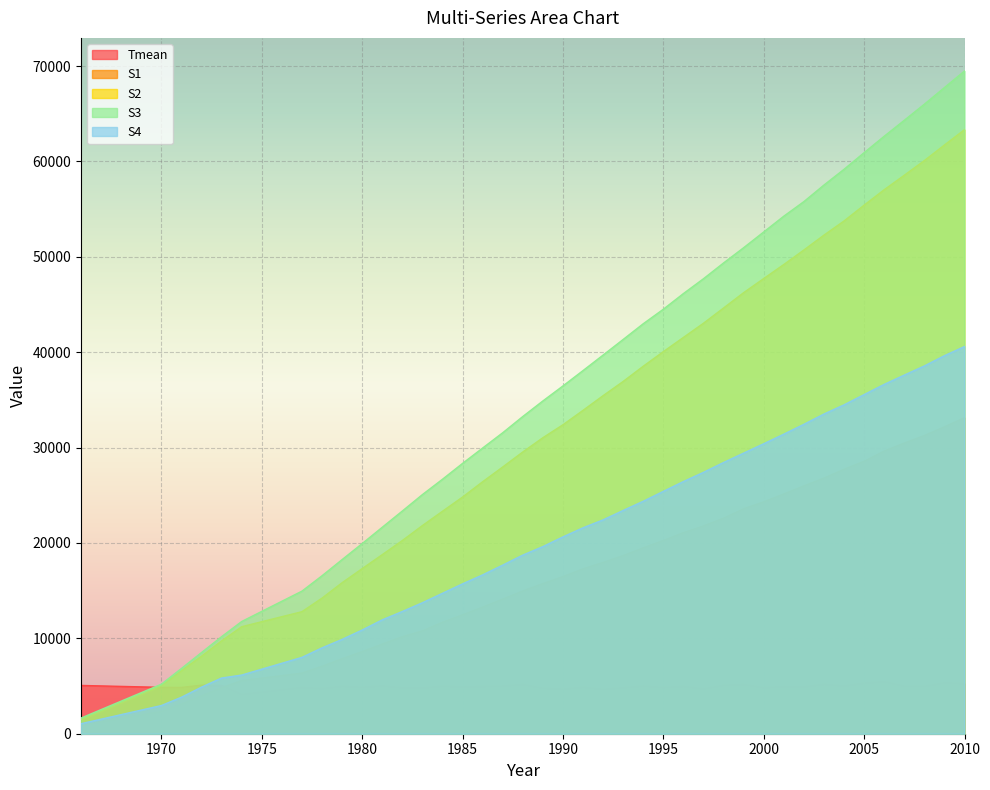

Reading left to right, list all the values displayed in this chart.

Tmean: 5062.8	4861.7	4855.3	5093.4	5076.1	4134.5	4868.4	4748.5	4987.6	4883.9	5035.6	4835.1	4817.4	5002.5	4923.9	4967.1	5012.7	5177.7	4787.0	4686.7	4889.2	4669.0	4835.3	5016.2	4862.1	4980.8	4719.2	5092.3	5176.1	4838.4	4955.9	4929.6	5192.3	5018.4	5321.0	5478.5	5001.1	4979.3	5360.5	5260.6
S1: 861.6	2340.0	3120.0	3974.3	4823.6	5574.7	6355.1	7075.3	7865.7	8610.5	9402.2	10176.7	10784.1	11687.6	12470.6	13281.3	14118.6	14972.5	15739.2	16475.0	17287.2	17960.6	18676.0	19488.5	20265.0	21082.8	21789.7	22600.2	23585.2	24312.0	25135.6	25982.8	26801.6	27724.2	28566.4	29635.6	30472.6	31265.3	32175.0	33132.3
S2: 1504.0	5064.0	6617.6	8129.6	9734.7	11220.1	12796.4	14216.5	15831.9	17308.9	18776.0	20255.5	21825.2	23324.9	24814.6	26420.2	27967.5	29540.3	31036.8	32394.5	33906.5	35446.1	36938.0	38532.7	40060.3	41552.4	43040.9	44638.1	46246.6	47725.5	49197.0	50719.5	52278.9	53761.5	55421.9	57037.8	58554.4	60095.2	61725.9	63336.7
S3: 1645.2	5192.5	6842.8	8511.9	10177.7	11766.1	14948.7	16560.4	18255.0	19934.0	21644.3	23348.6	25071.1	26680.1	28341.6	29952.6	31555.6	33257.3	34889.3	36464.2	38075.2	39700.8	41339.1	42986.1	44507.0	46149.1	47705.8	49360.0	50957.9	52608.6	54264.0	55792.1	57527.5	59179.3	60922.4	62644.1	64317.6	66004.3	67748.9	69482.3
S4: 1052.0	2956.6	3828.0	4886.1	5842.0	6151.6	8006.1	9002.7	9889.8	10873.0	11939.6	12816.4	13734.3	14724.5	15714.3	16654.0	17679.1	18728.4	19620.3	20638.5	21592.4	22422.9	23412.5	24374.5	25411.8	26440.5	27407.6	28437.9	29422.4	30404.4	31409.9	32441.7	33520.4	34481.8	35557.2	36628.8	37602.9	38561.8	39637.4	40596.5